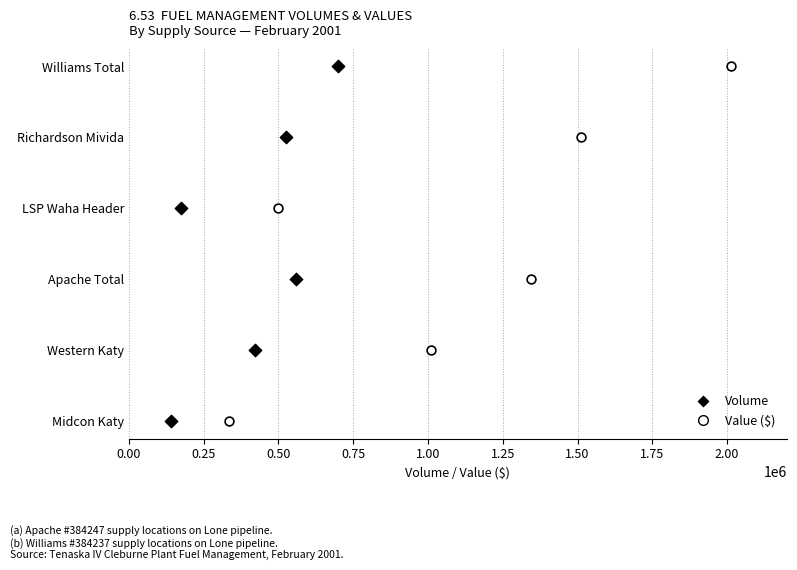

What are all the series names shown in the legend?

Volume, Value ($)